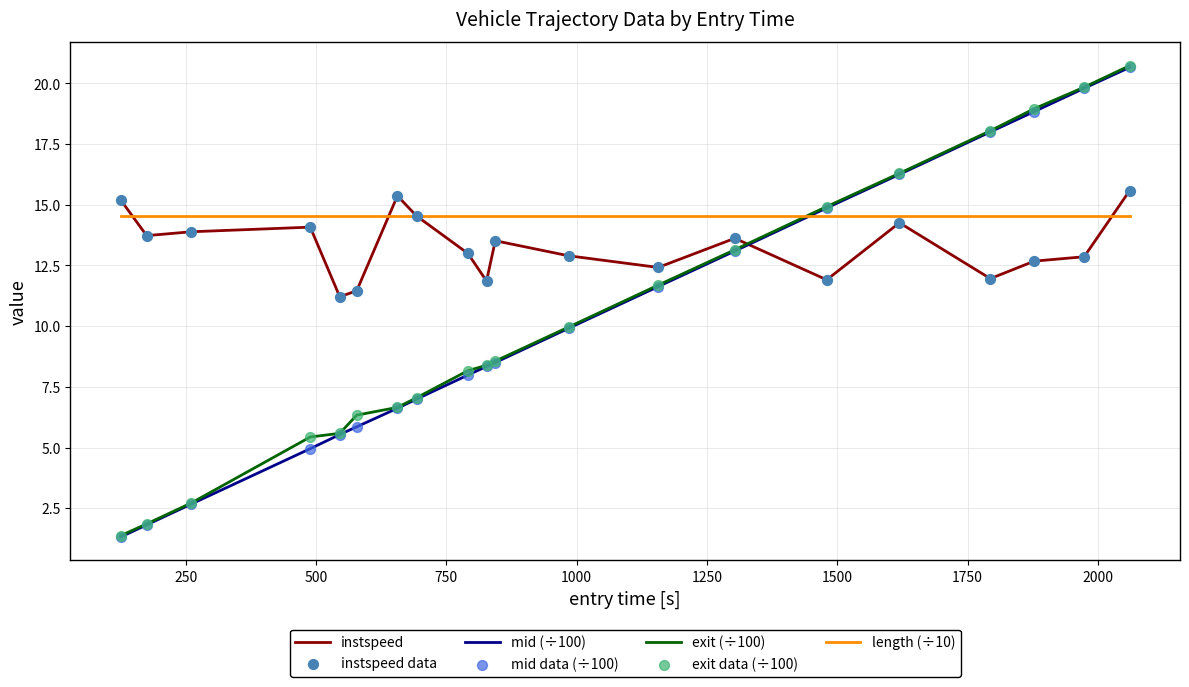

Which series has the largest total across all categories?

length (÷10)